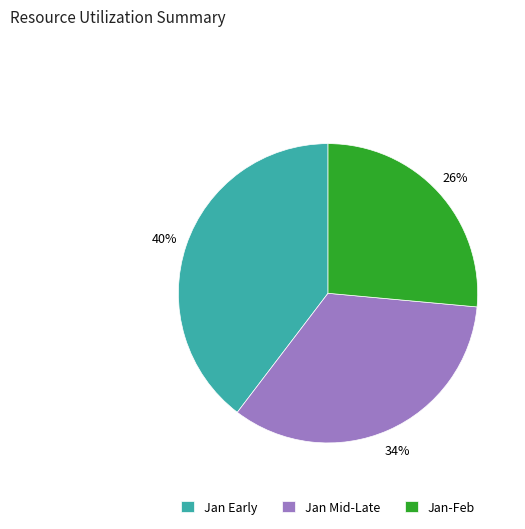

To the nearest percent, what is the difference between the Jan Early and Jan Mid-Late slice percentages?

6%